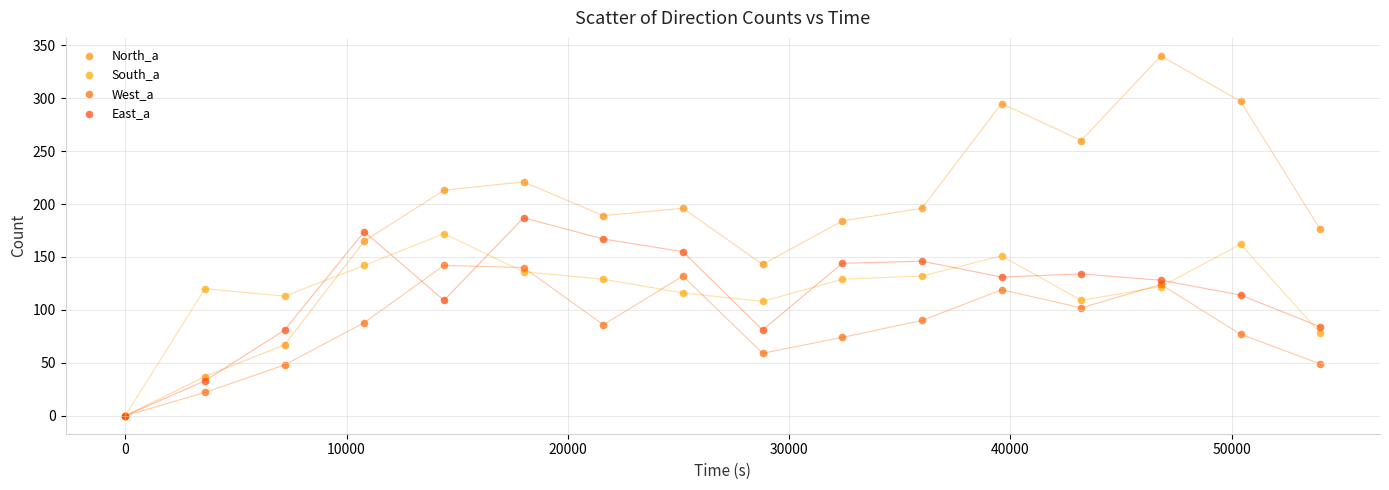

Which series contains the highest Y value?

North_a